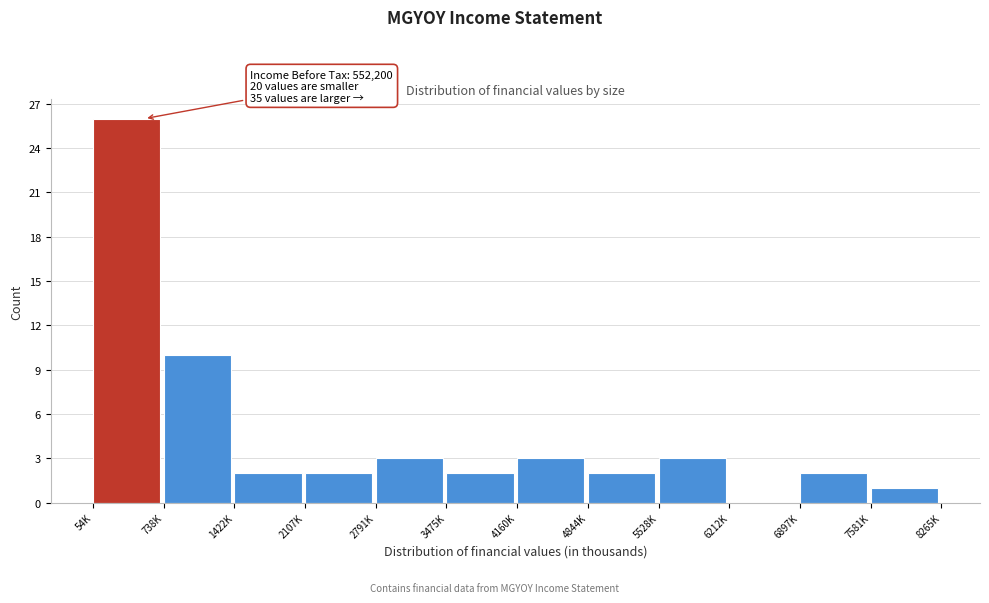

Reading right to left, what are all the values shown in this chart?

7581K=1	6897K=2	6212K=0	5528K=3	4844K=2	4160K=3	3475K=2	2791K=3	2107K=2	1422K=2	738K=10	54K=26